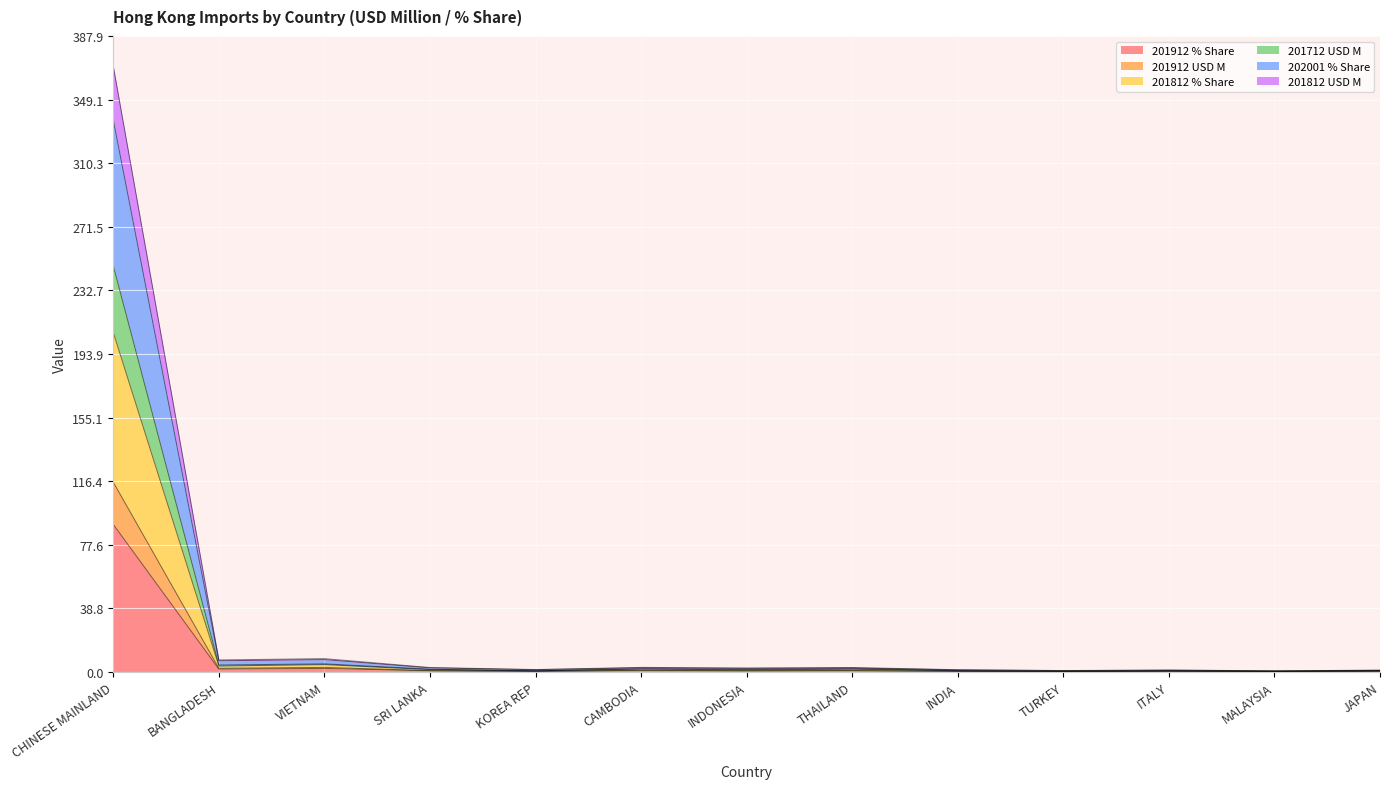

Between TURKEY and JAPAN, which is larger?

JAPAN